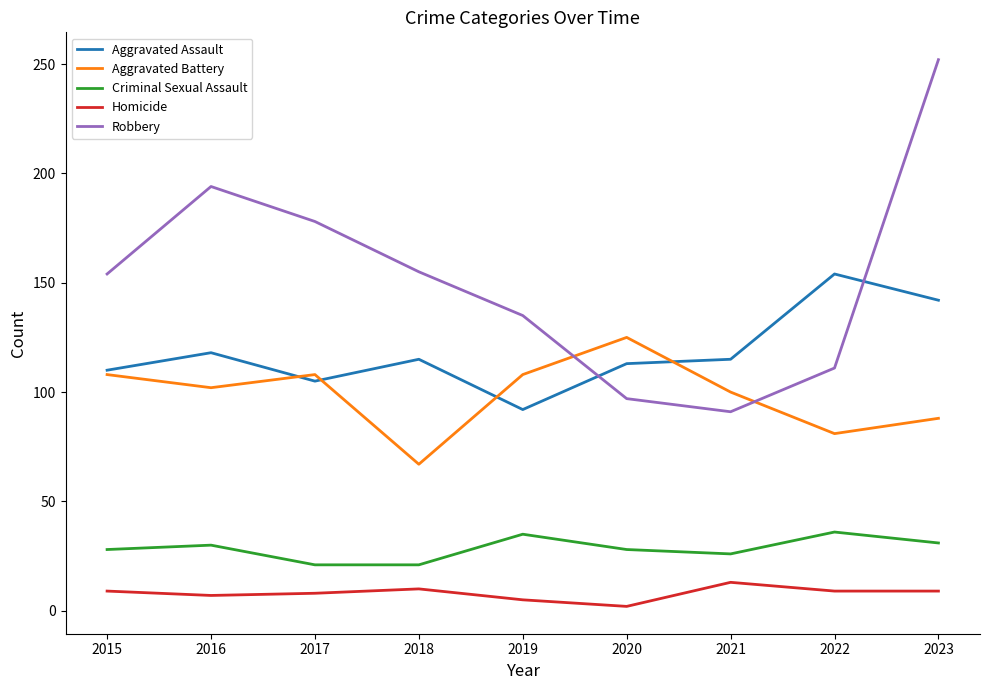

Where is the first local maximum for Aggravated Battery?

2017